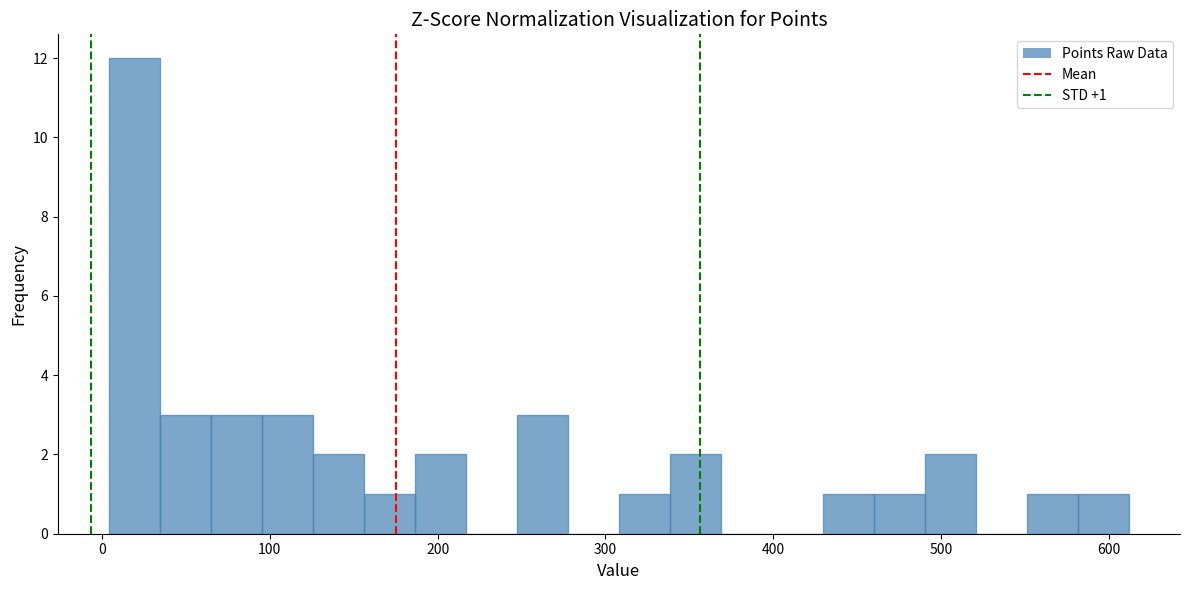

Around what value on the x-axis is the tallest bar? Give the approximate position of its centre, as read against the axis.

20